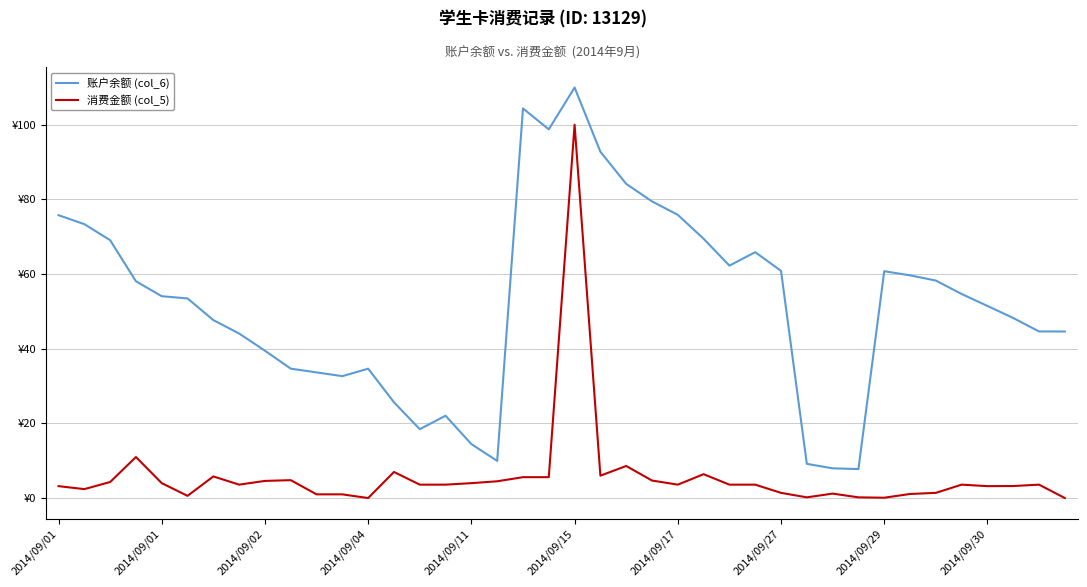

What is the difference between the second highest and second lowest values in the 账户余额 (col_6) series?

96.4